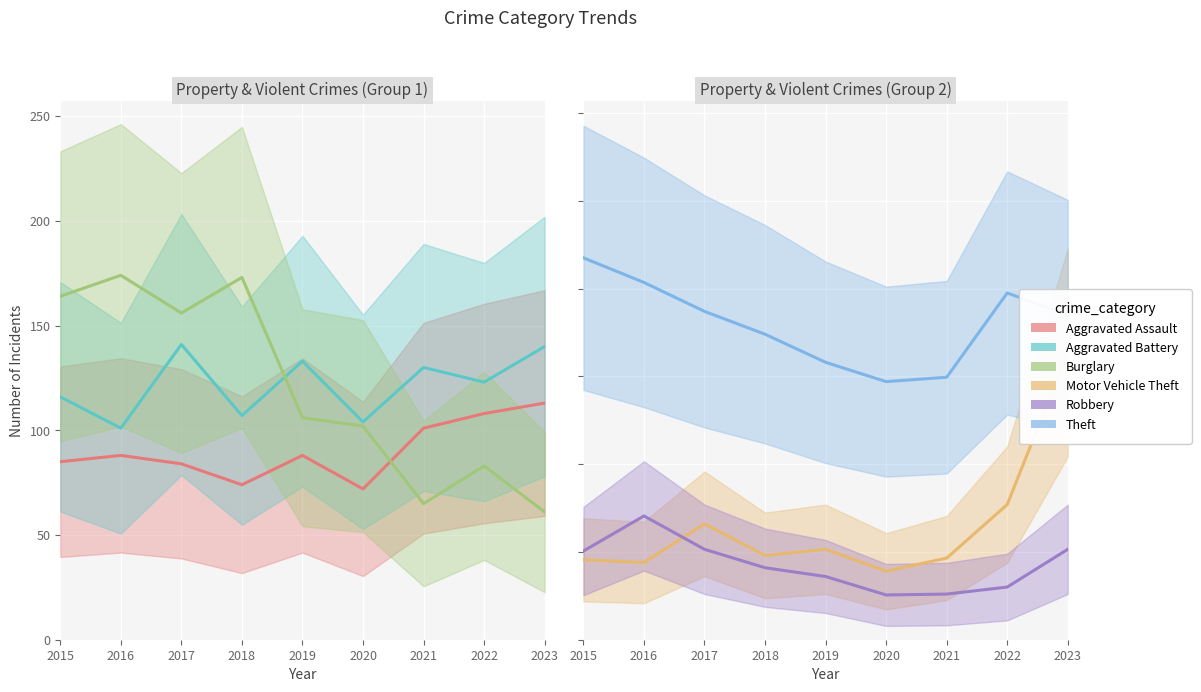

How many lines are shown in the chart?

6